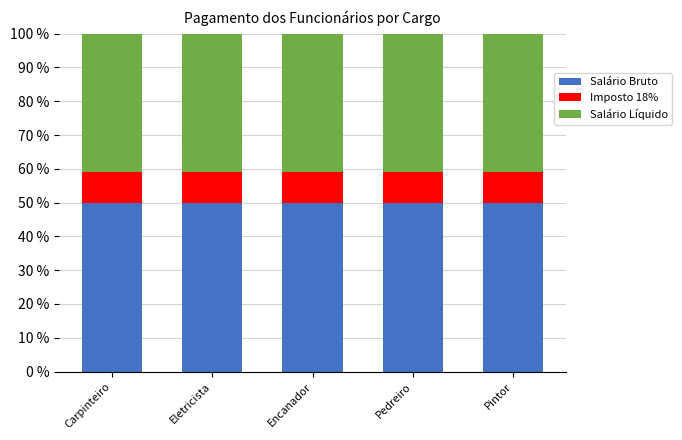

What is the total value across all series at Pedreiro?

100